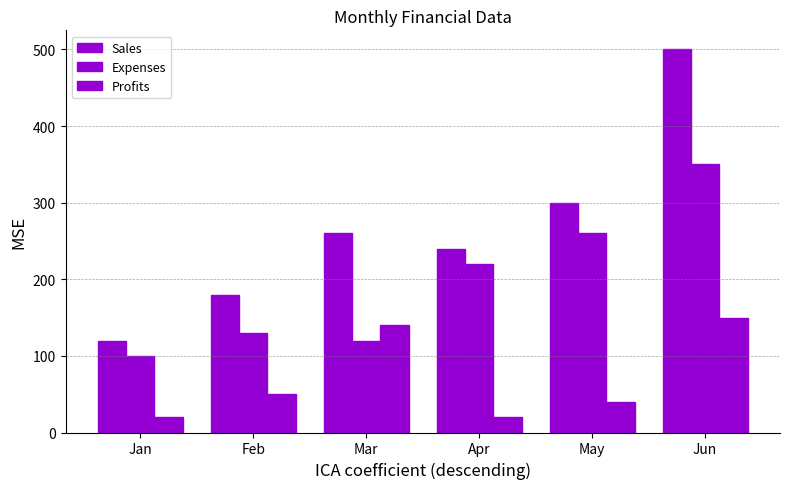

How many distinct data groups are displayed?

3